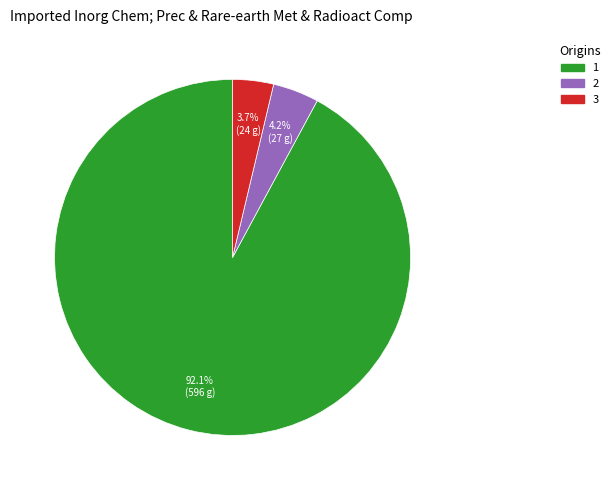

Is there a majority slice in this chart?

Yes